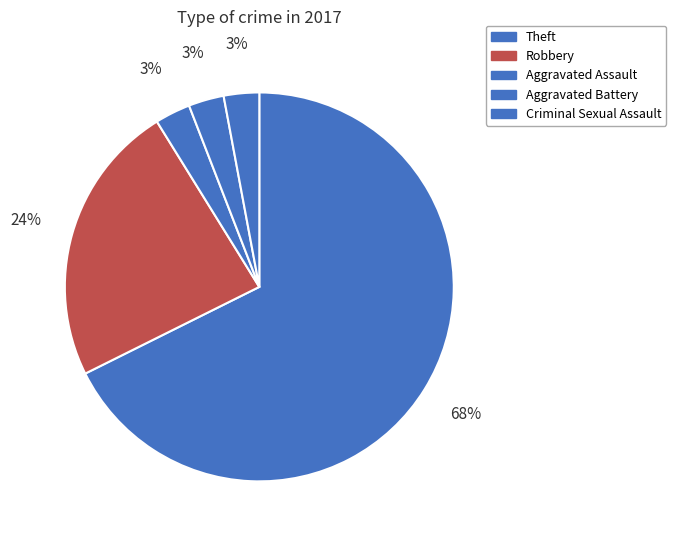

How many slices are in this pie chart?

5